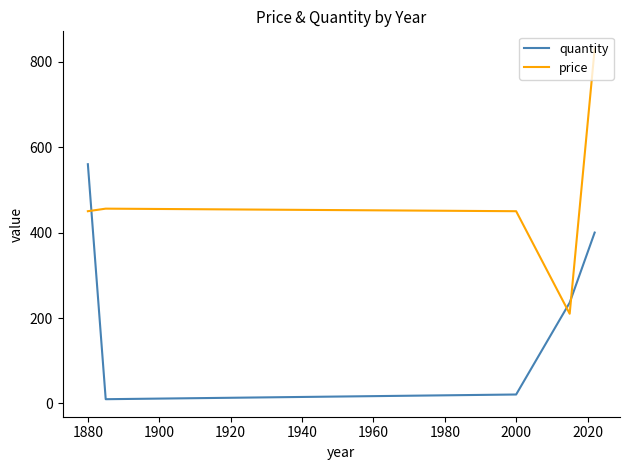

How many categories are shown in the chart?

5